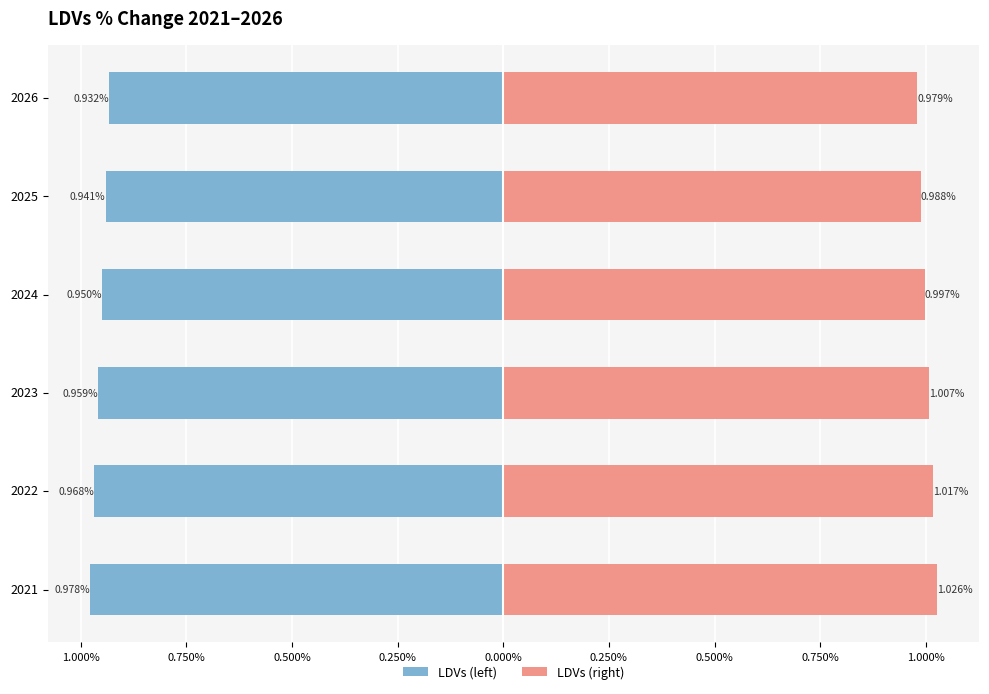

Rank the series at 2024 from highest to lowest value.

LDVs (right), LDVs